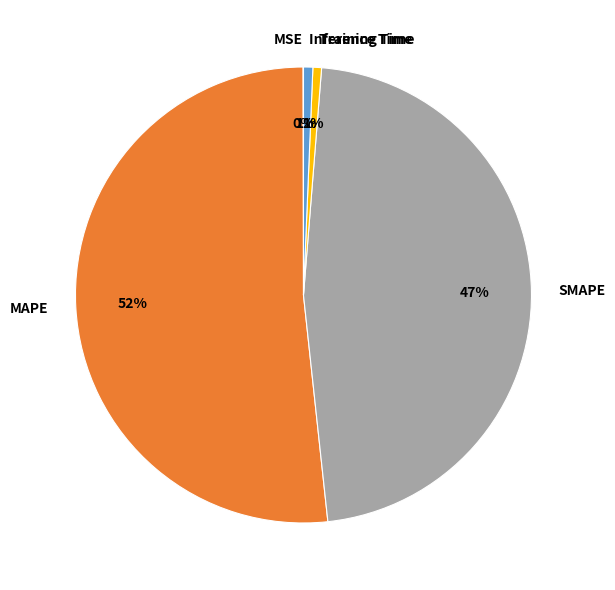

True or false: SMAPE accounts for 47% of the total.

True